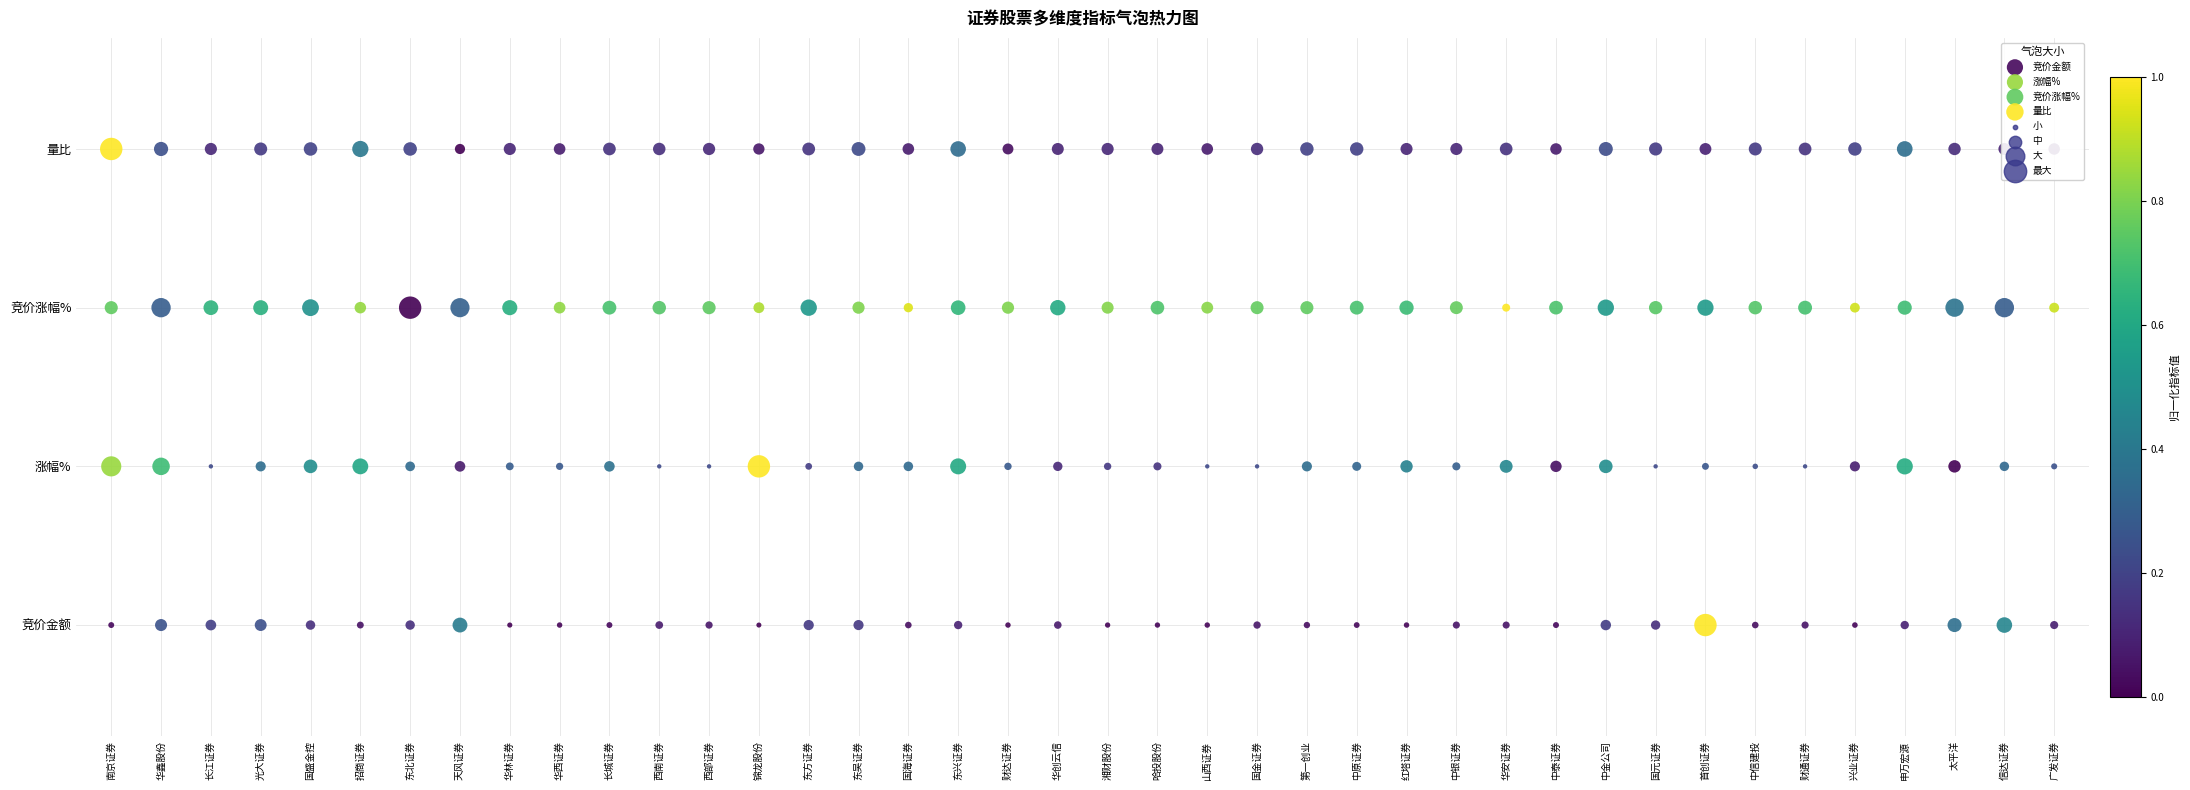

Is the value of 竞价金额 at 申万宏源 greater than the value of 涨幅% at 招商证券?

No